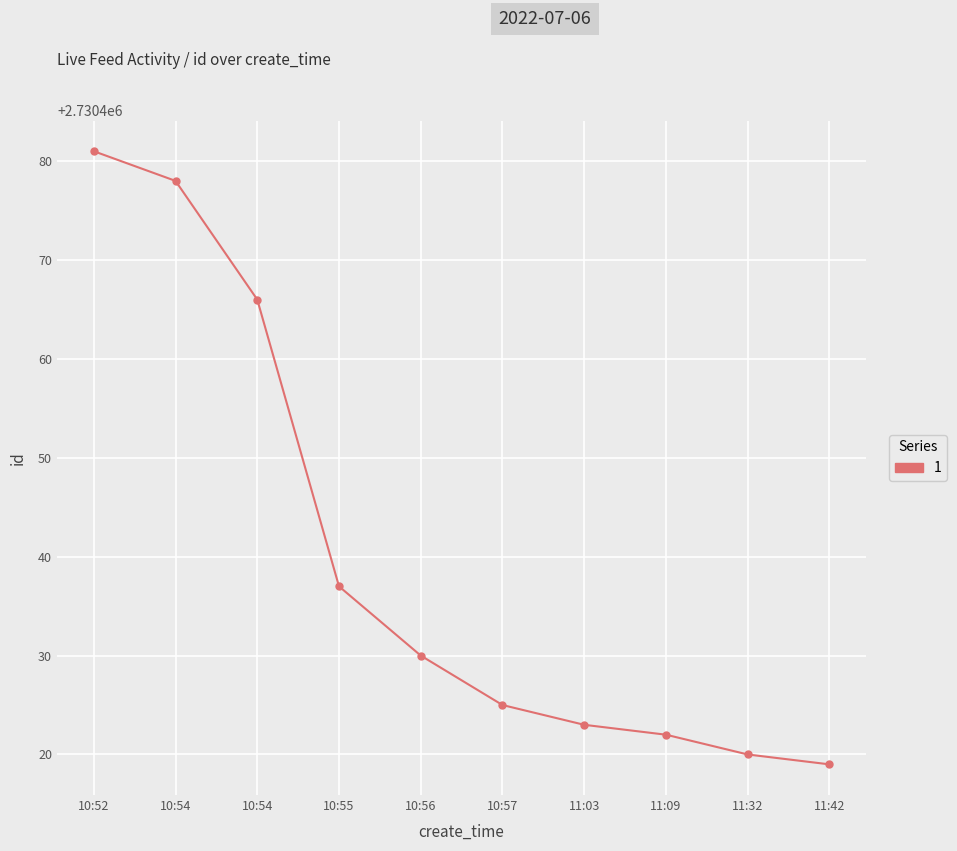

Rank the categories by value from highest to lowest.

10:52, 10:54, 10:54, 10:55, 10:56, 10:57, 11:03, 11:09, 11:32, 11:42